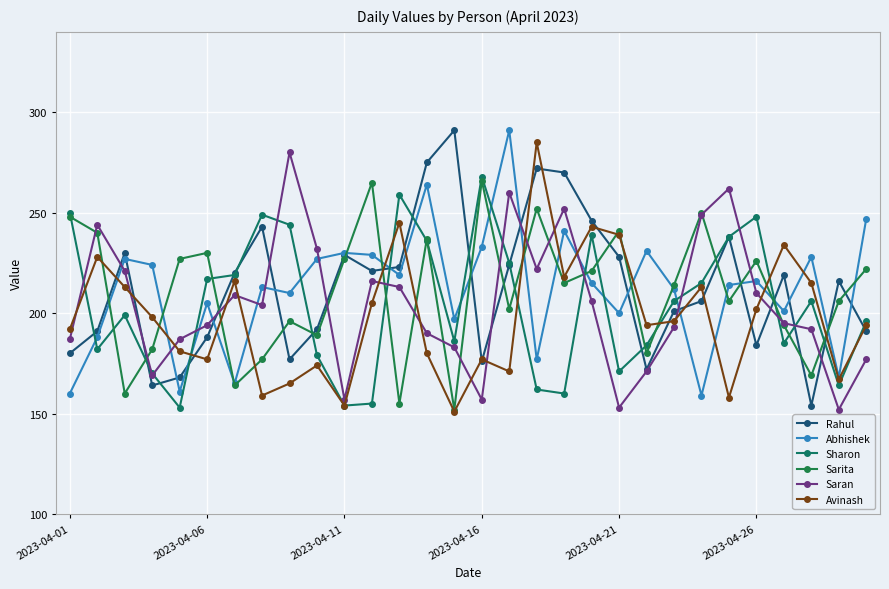

How many lines are shown in the chart?

6